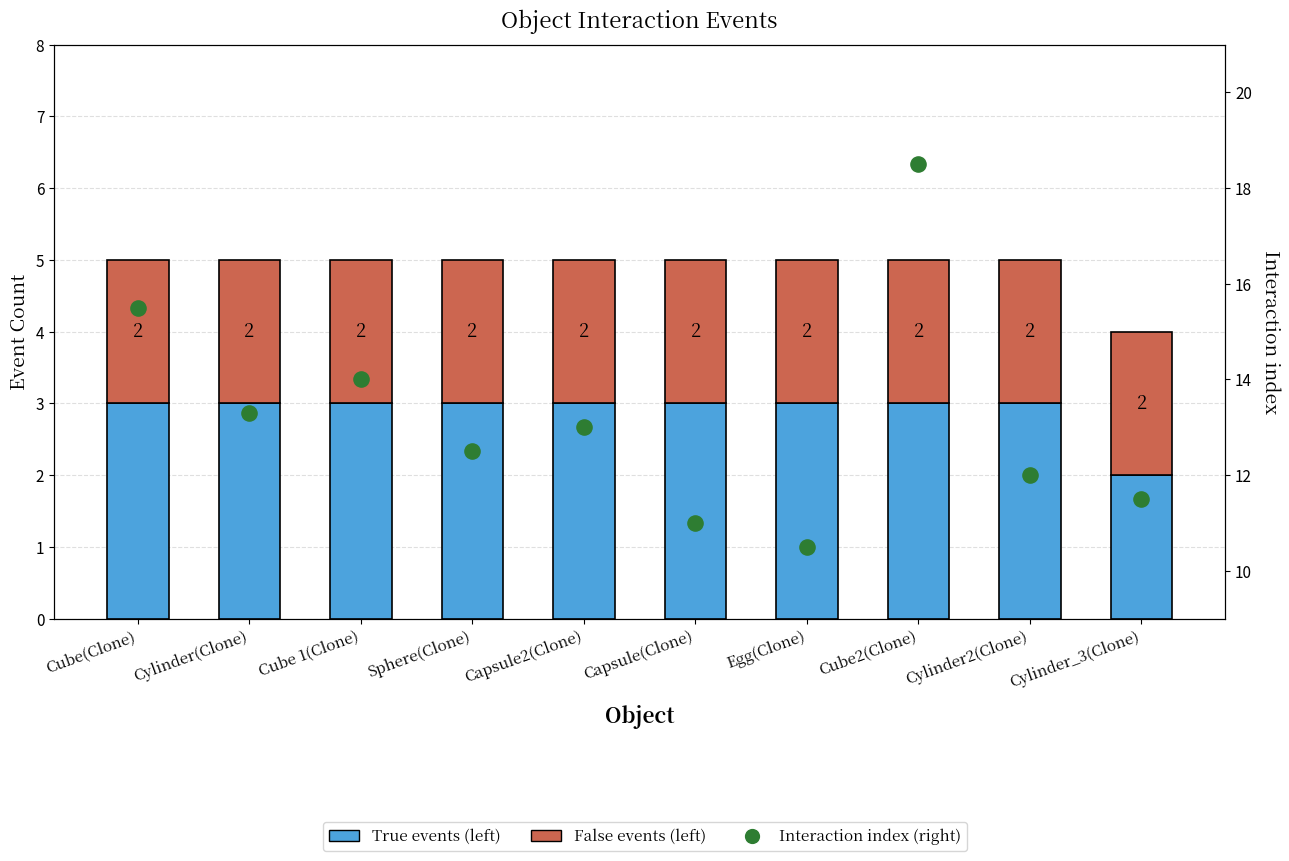

Which series contains the lowest Y value?

True events (left)